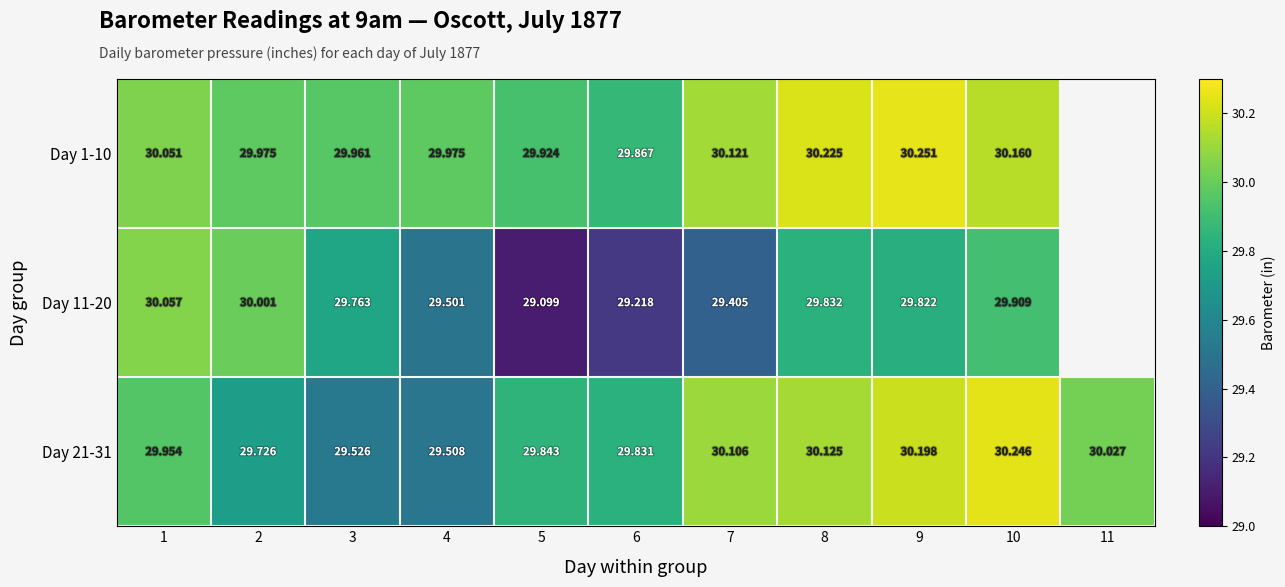

How many series are shown in this chart?

3